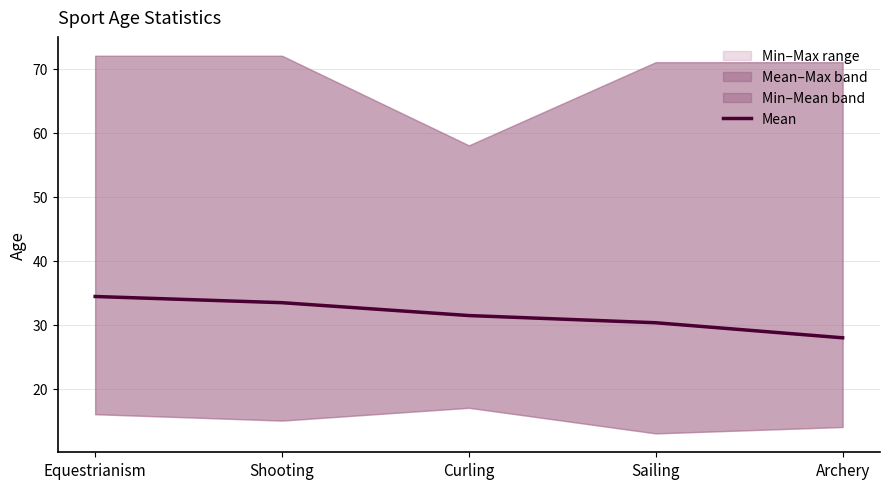

Reading right to left, transcribe all the data shown in this chart.

27.9	30.3	31.4	33.4	34.4